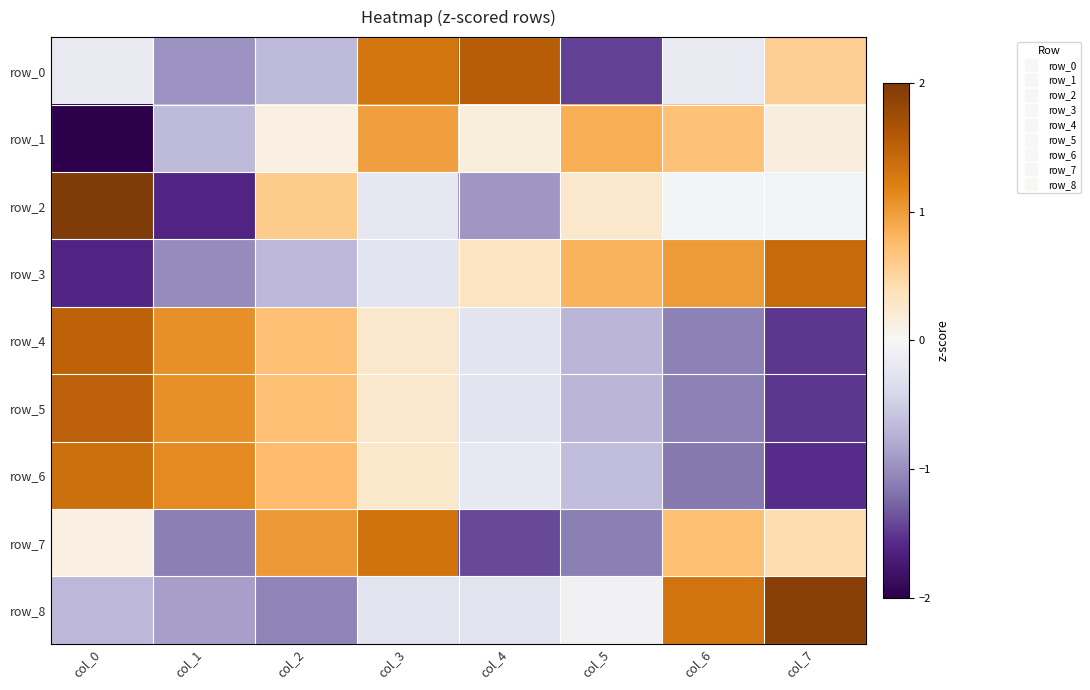

List the labels in order of row_7 value, smallest first.

col_4, col_1, col_5, col_0, col_7, col_6, col_2, col_3